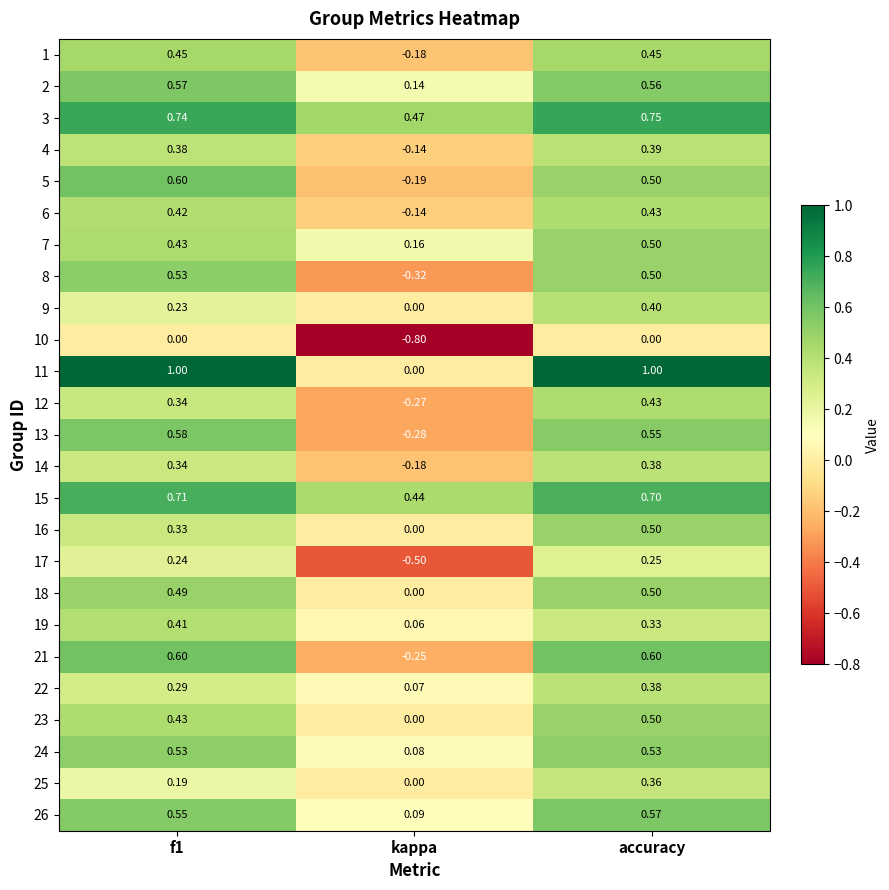

At which category does the chart reach its minimum across all series?

kappa